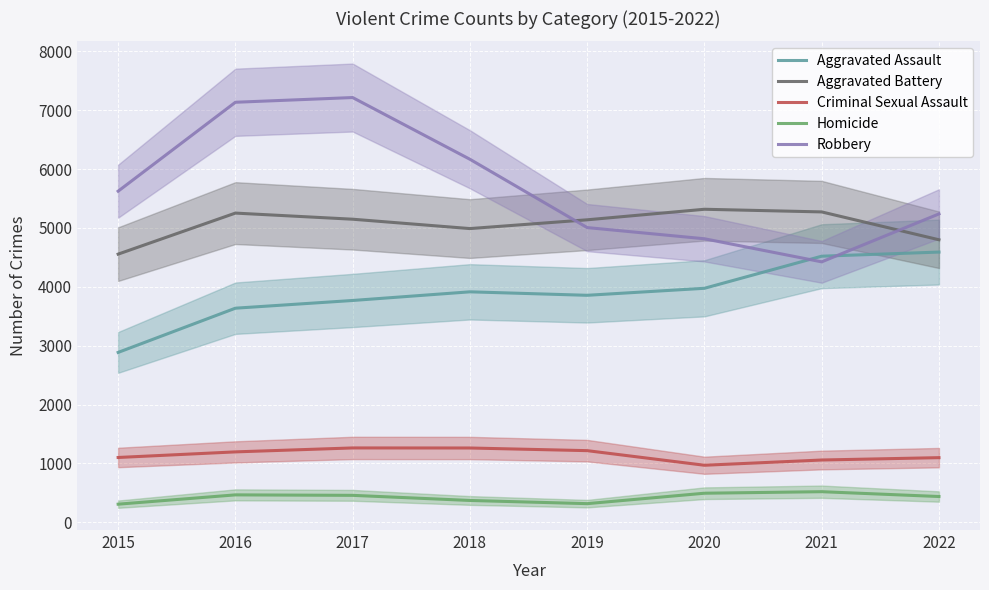

At which category does Aggravated Battery reach its first local peak?

2016